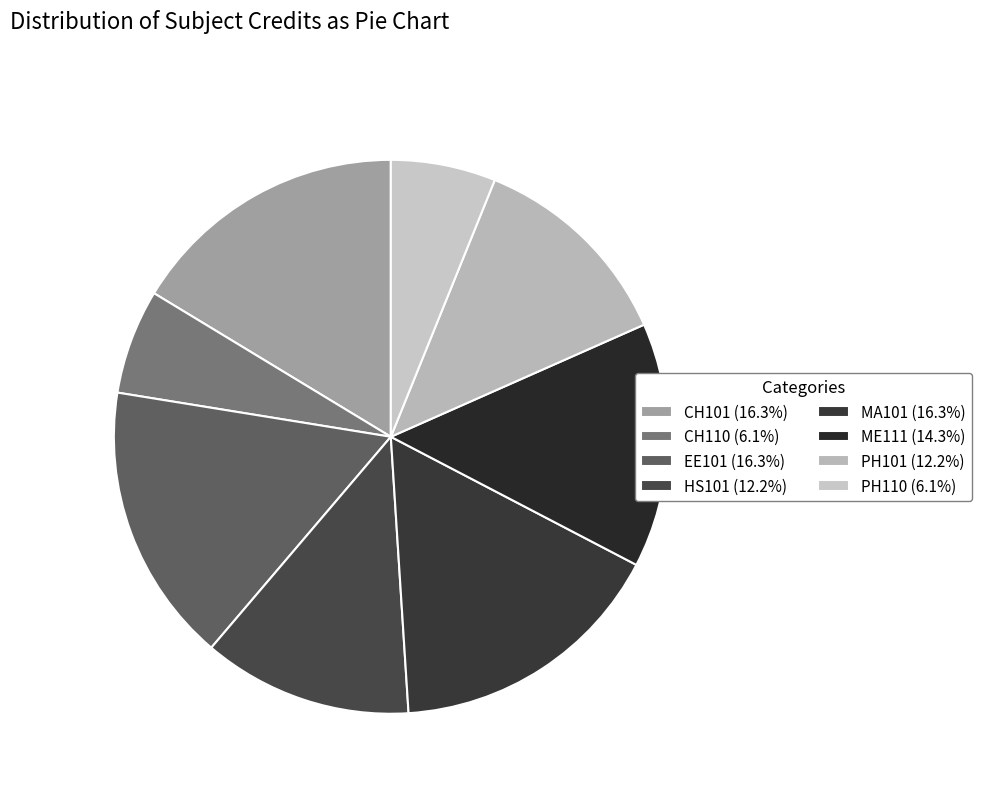

Is it true that PH101 is 1% of the pie?

False